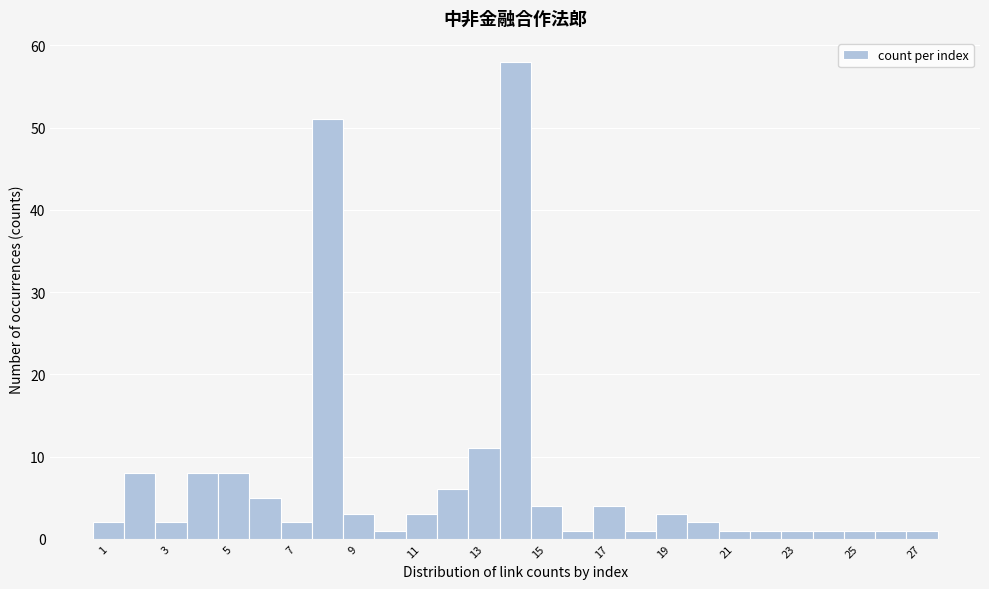

Reading left to right, transcribe this chart: for each bar, give the range it covers on the x-axis and its height. Neither the bar edges nor the heights are printed on the chart, so give them approximately, as read against the axes.

0.5 to 1.5: 2
1.5 to 2.5: 8
2.5 to 3.5: 2
3.5 to 4.5: 8
4.5 to 5.5: 8
5.5 to 6.5: 5
6.5 to 7.5: 2
7.5 to 8.5: 51
8.5 to 9.5: 3
9.5 to 10.5: 1
10.5 to 11.5: 3
11.5 to 12.5: 6
12.5 to 13.5: 11
13.5 to 14.5: 58
14.5 to 15.5: 4
15.5 to 16.5: 1
16.5 to 17.5: 4
17.5 to 18.5: 1
18.5 to 19.5: 3
19.5 to 20.5: 2
20.5 to 21.5: 1
21.5 to 22.5: 1
22.5 to 23.5: 1
23.5 to 24.5: 1
24.5 to 25.5: 1
25.5 to 26.5: 1
26.5 to 27.5: 1